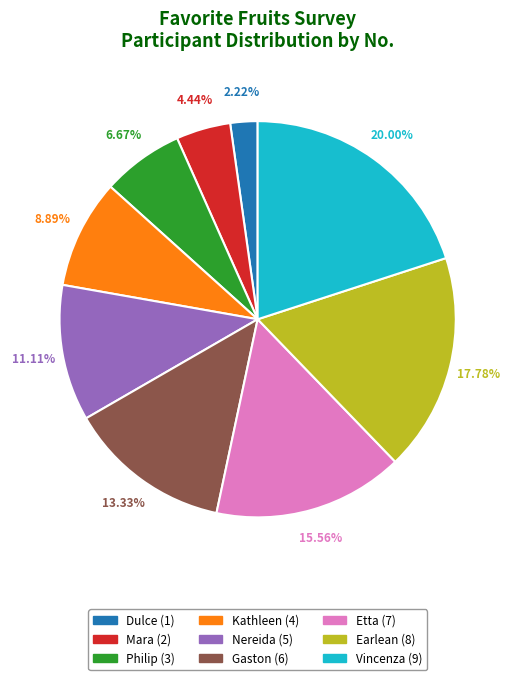

What is the ratio of the value at Gaston to the value at Vincenza?

0.7